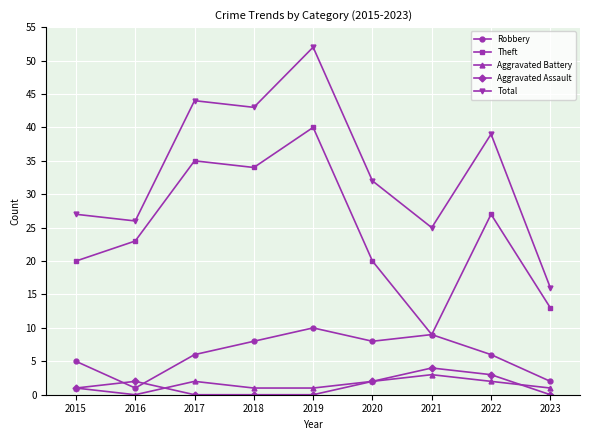

True or false: Theft has more than 2 points higher than both neighbors.

True